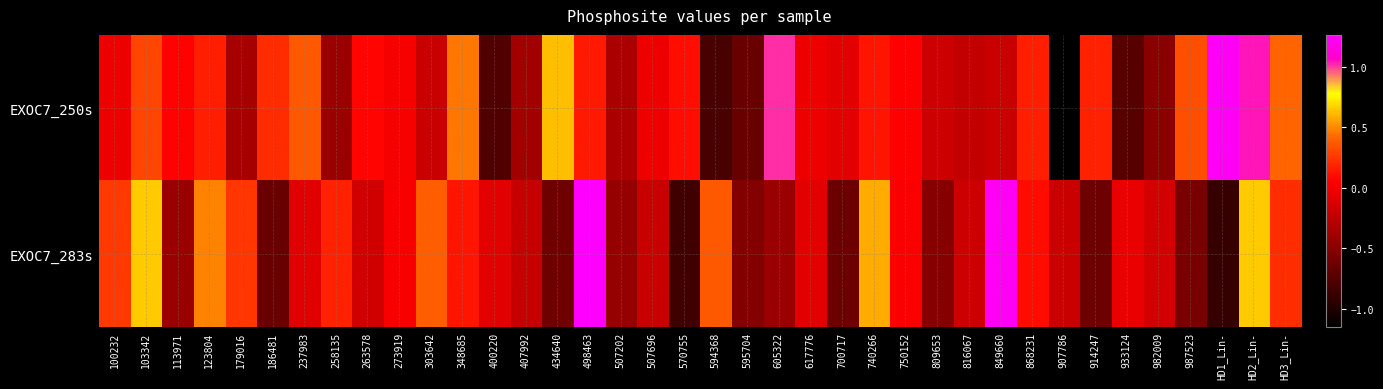

Between 263578 and 400220, which series saw the biggest shift?

EXOC7_250s